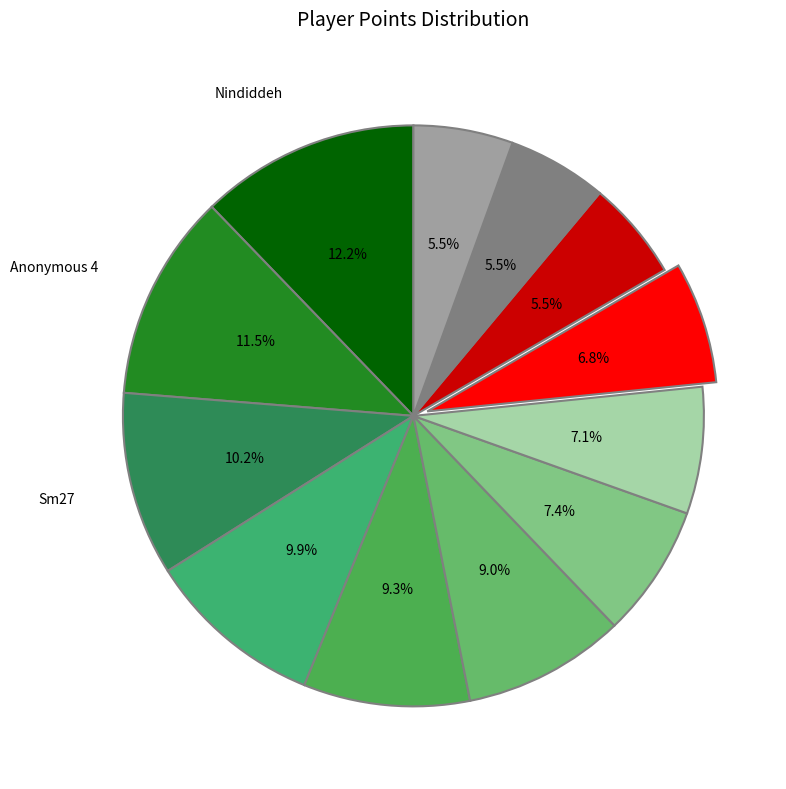

How many slices are in this pie chart?

12